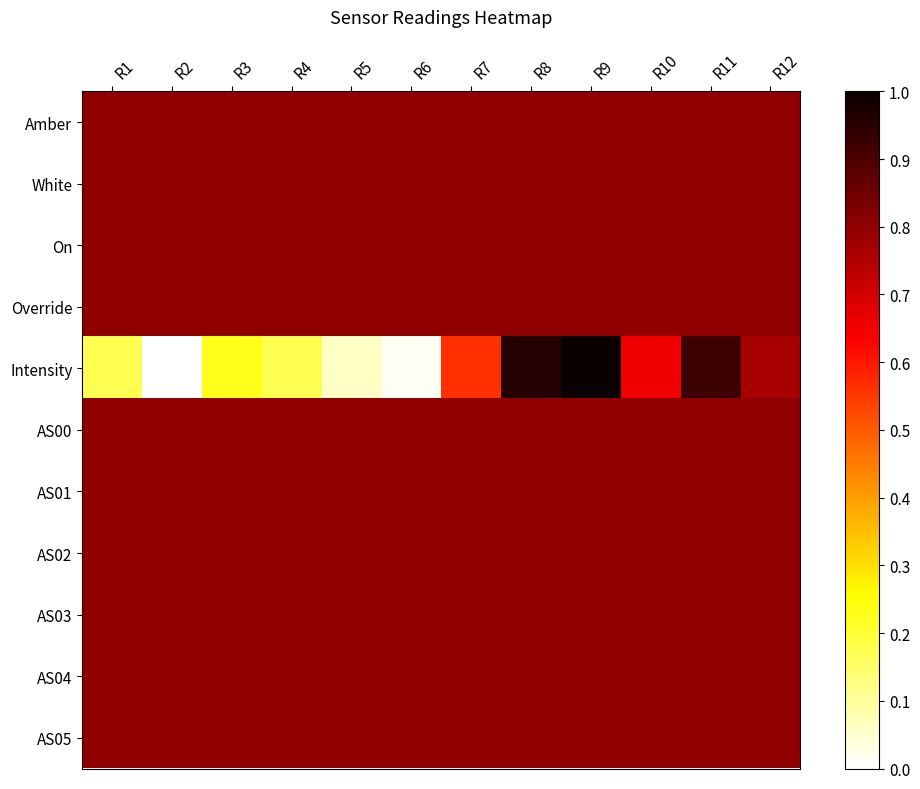

What is the spread (max minus min) of values at R5?

0.7